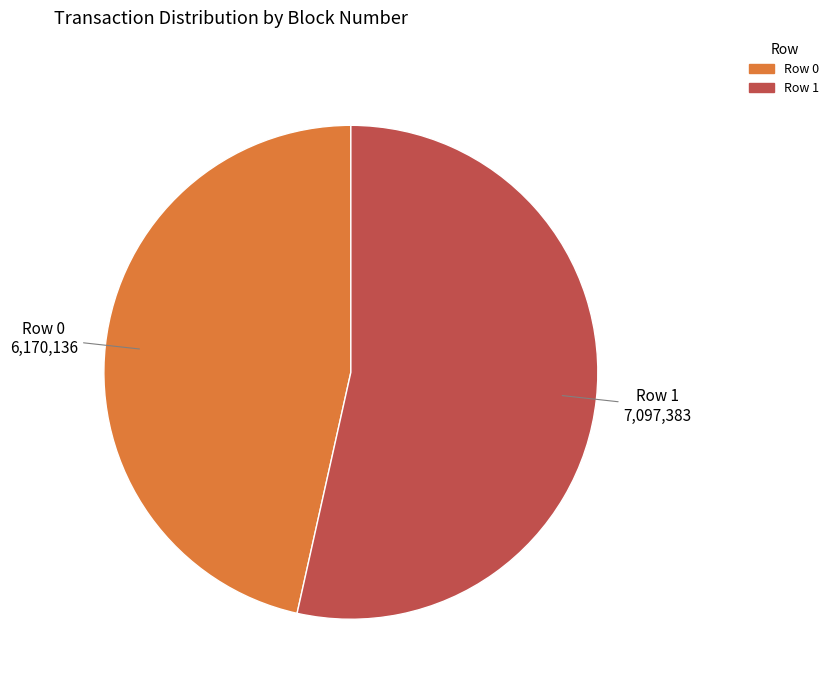

Is there any slice that represents more than half of the pie?

Yes